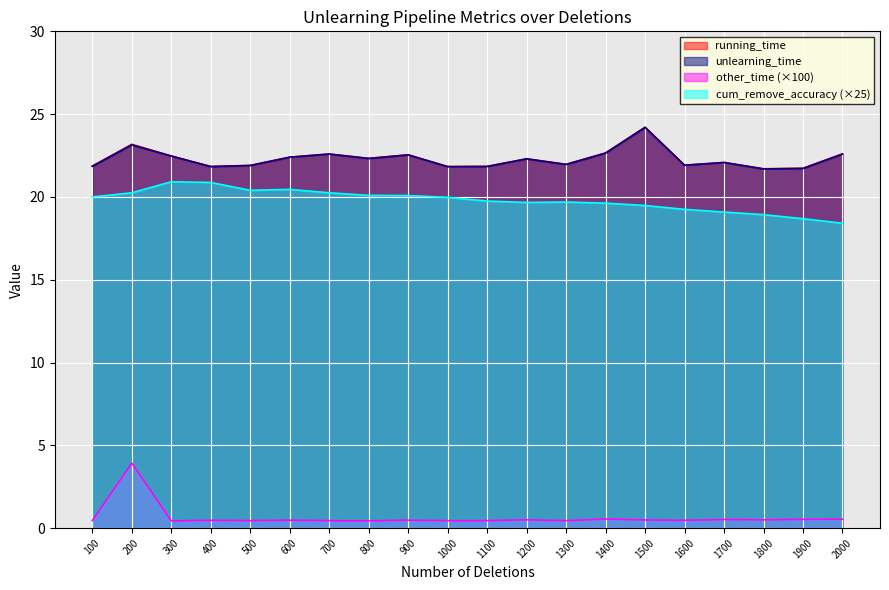

What is the sum of all running_time values?

445.9